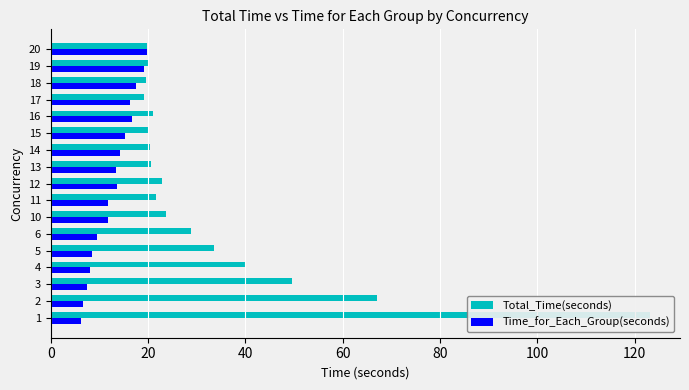

Does the chart contain stacked bars?

No